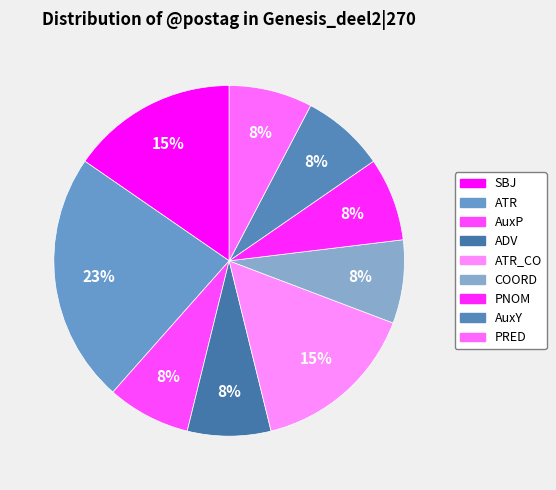

Does any single category account for the majority?

No